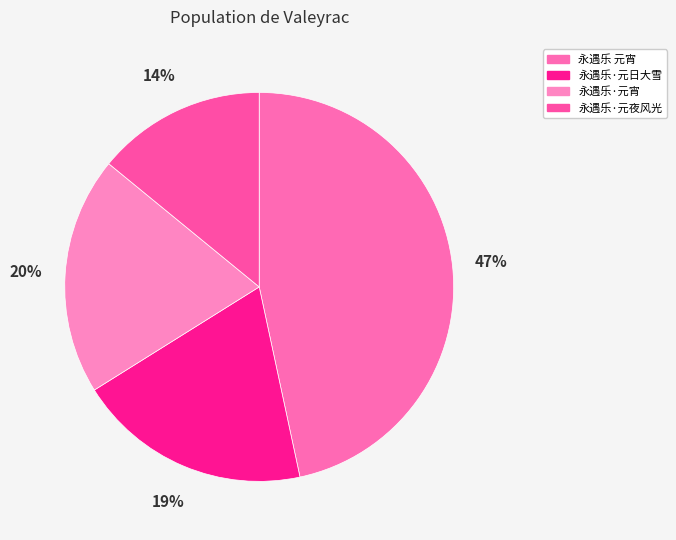

Does 永遇乐·元夜风光 account for over 50% of the chart?

No